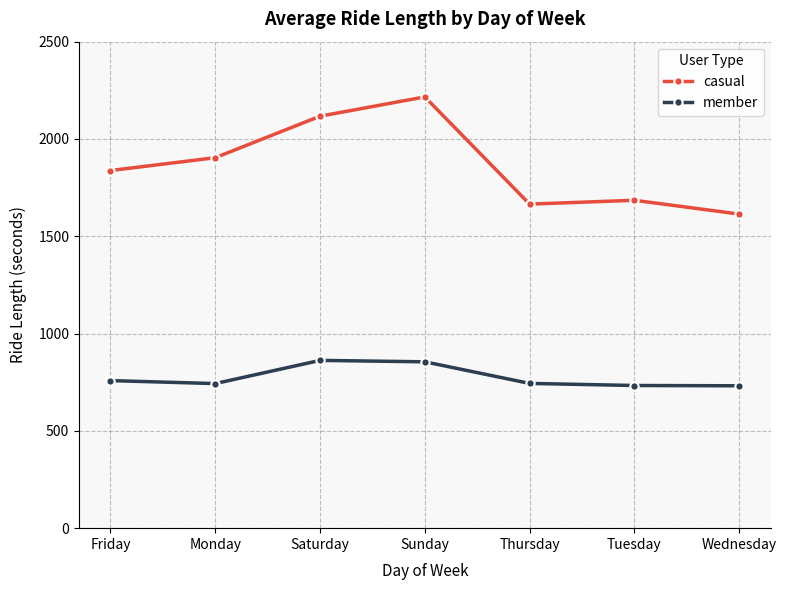

Is it true that member equals 758.3 at Friday?

True